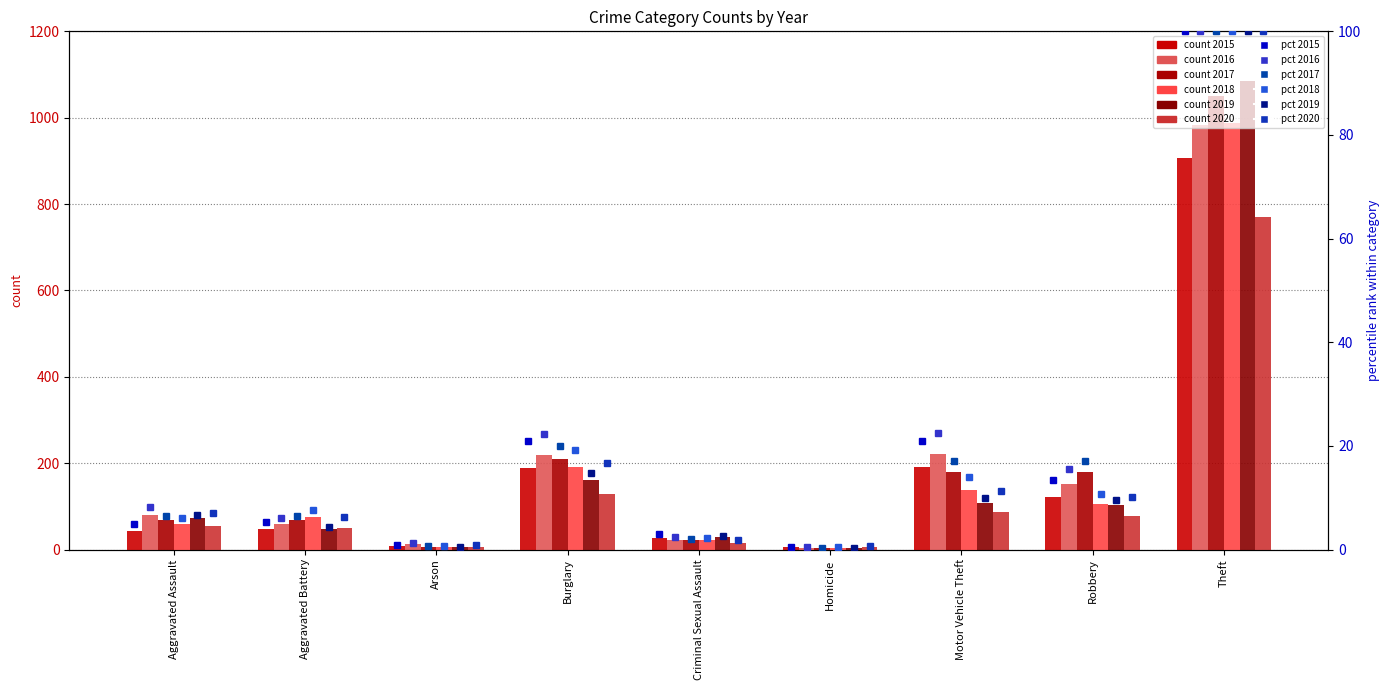

Which category has the lowest value in the 2016 pct series?

Homicide